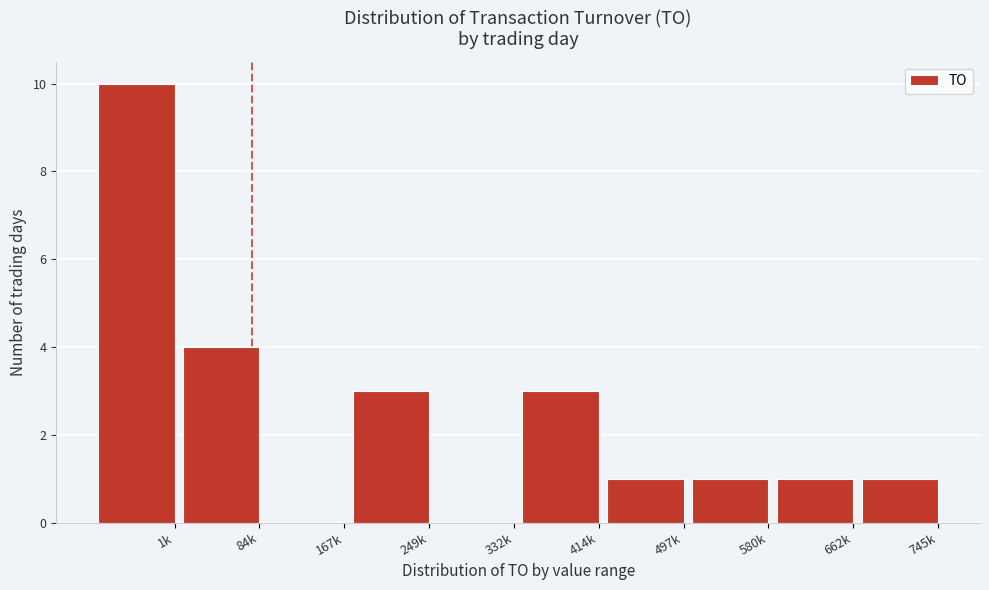

Reading right to left, transcribe all the data shown in this chart.

745k=1	662k=1	580k=1	497k=1	414k=3	332k=0	249k=3	167k=0	84k=4	1k=10